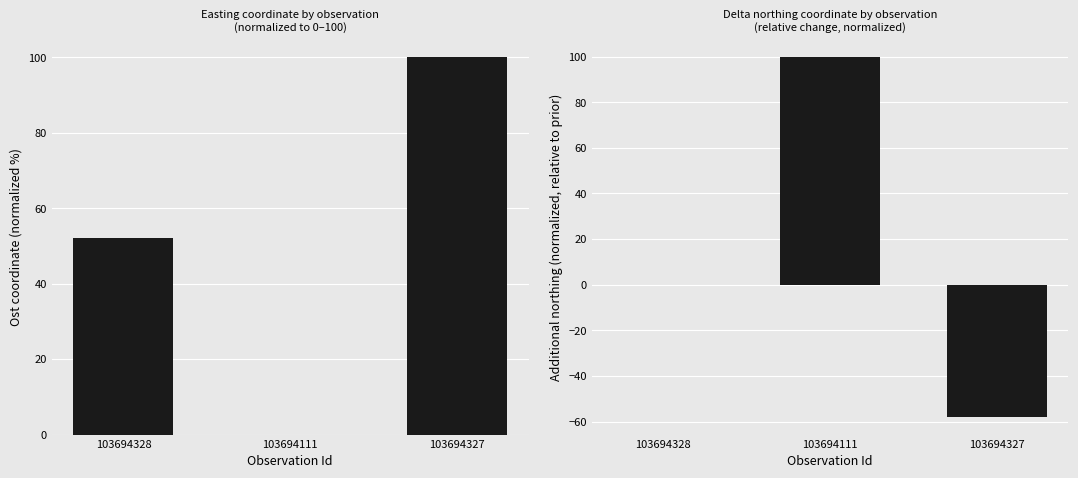

Which has a higher value, 103694111 or 103694327?

103694327